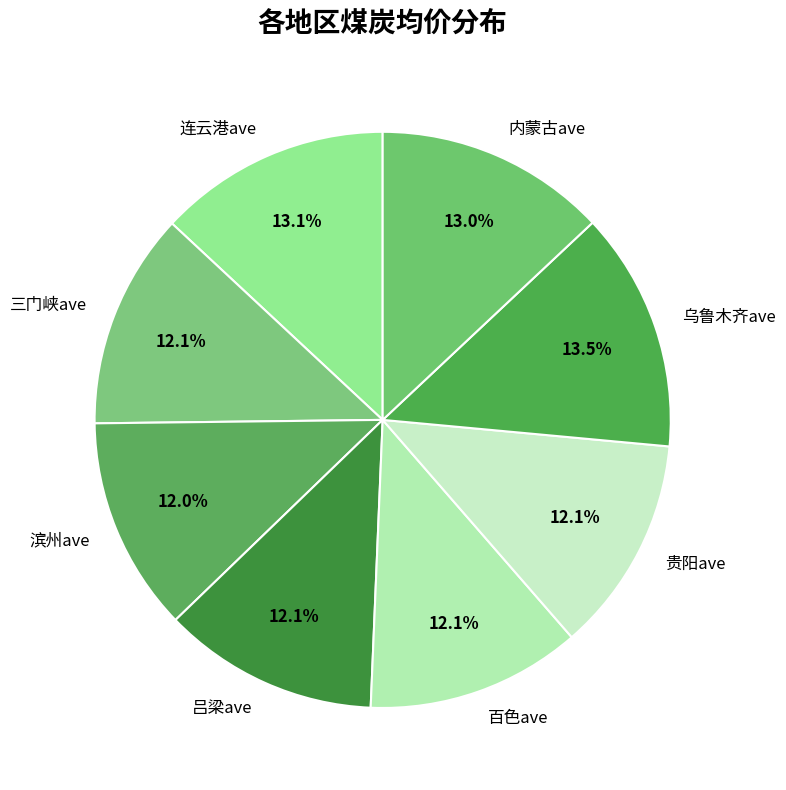

Does 三门峡ave account for over 50% of the chart?

No